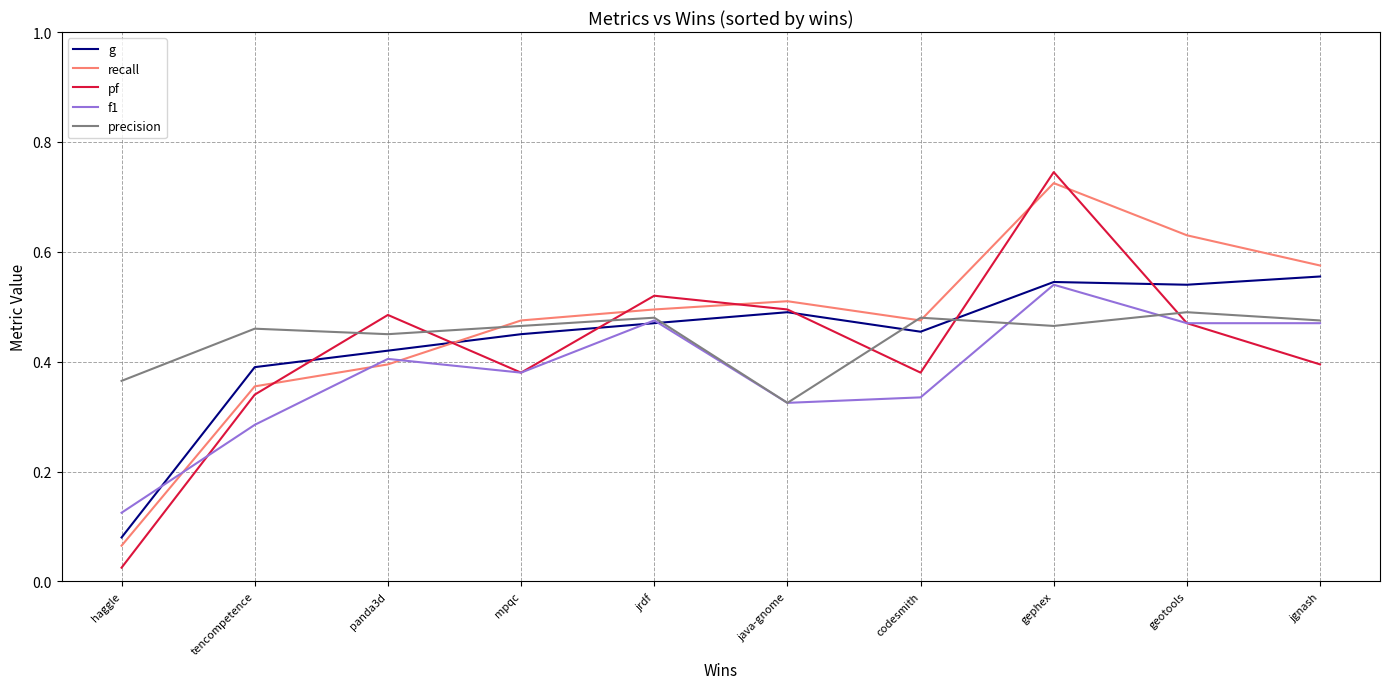

Count the number of categories in the chart.

10